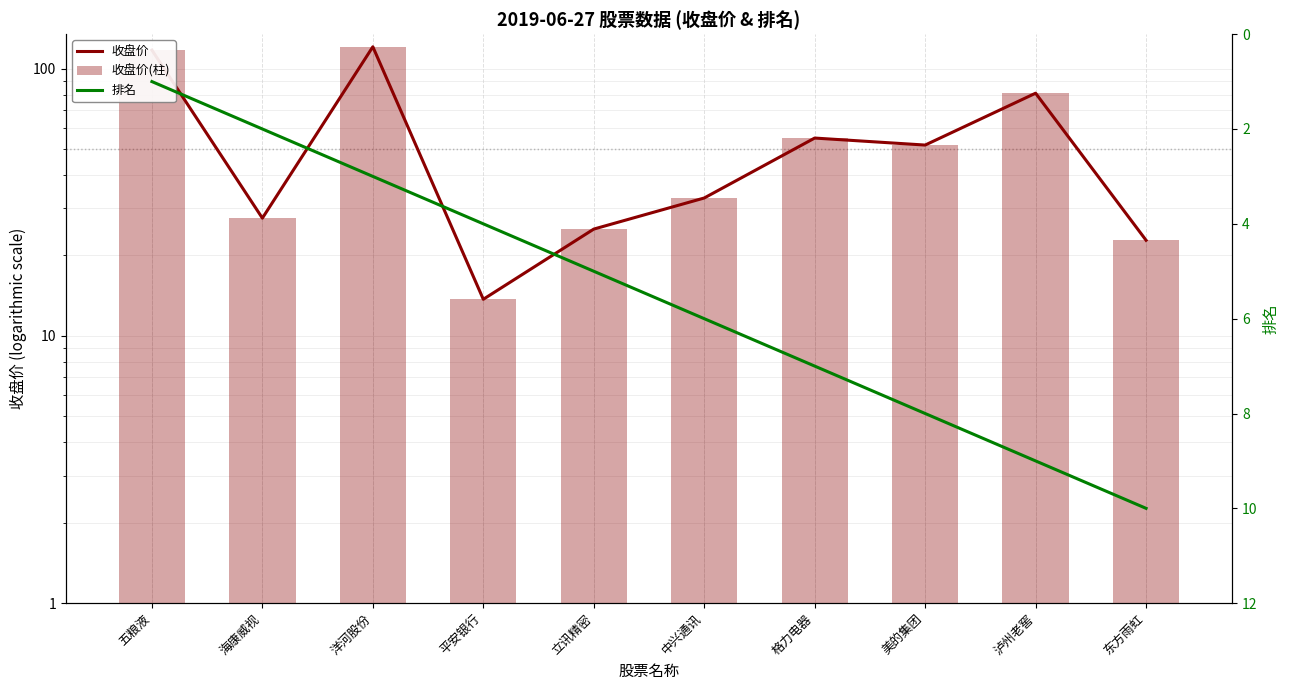

At which category does the chart reach its peak across all series?

洋河股份